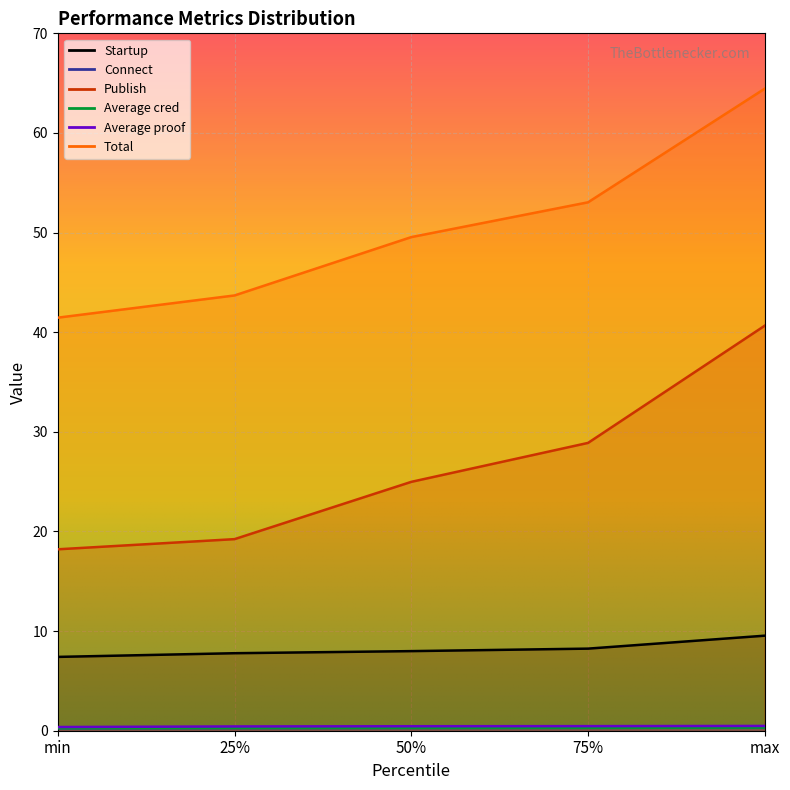

Which category has the highest value across all series?

max